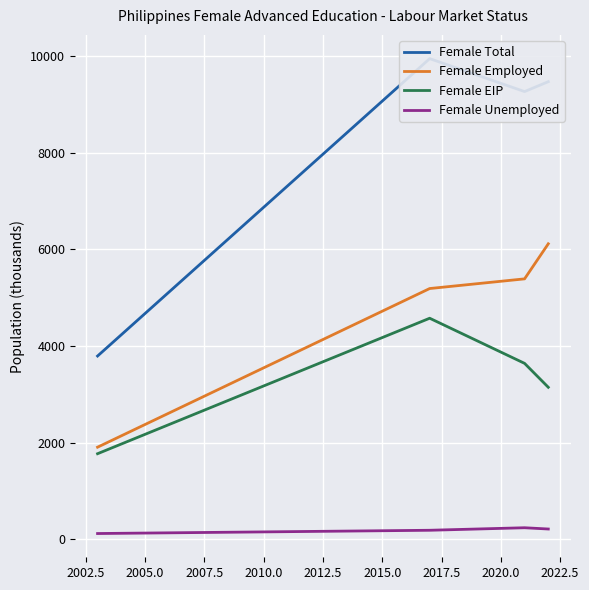

How many lines are shown in the chart?

4